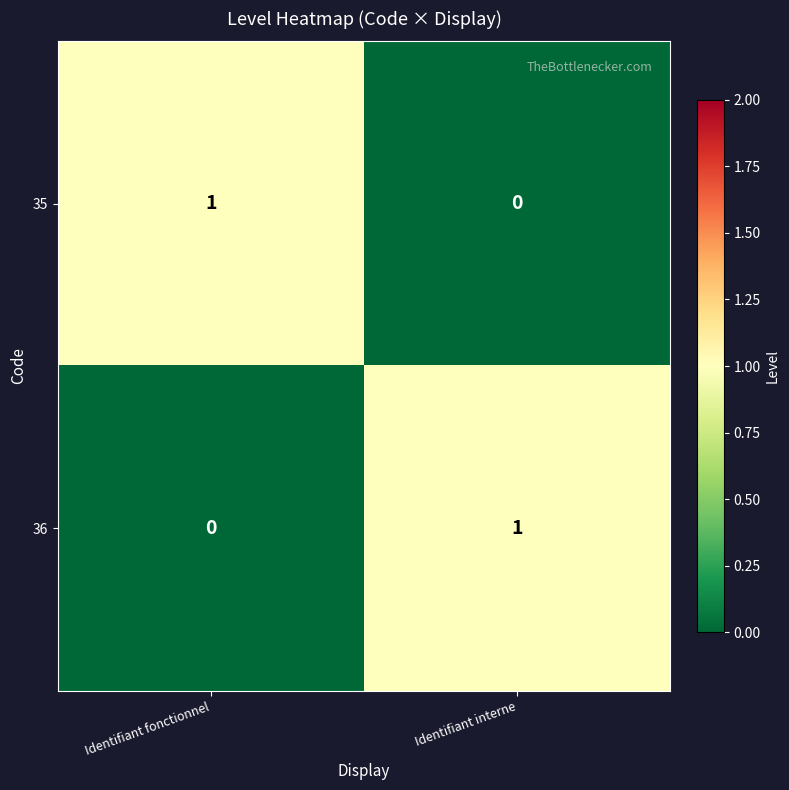

At which label is 35 closest to 0?

Identifiant interne